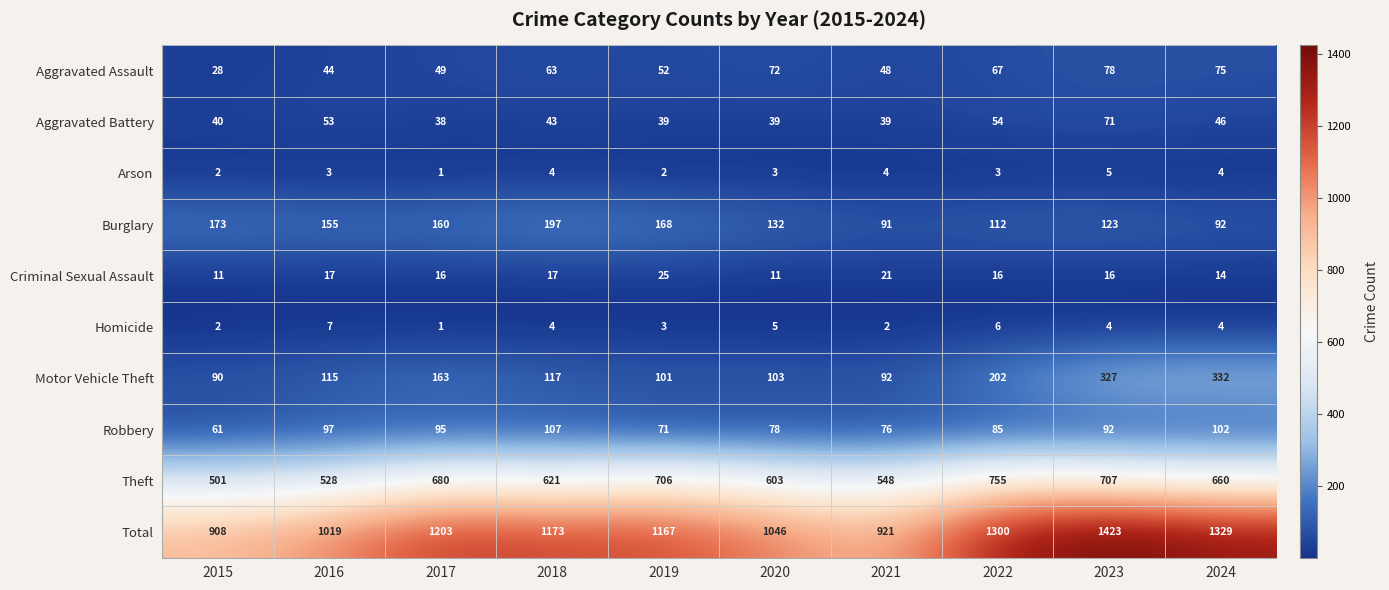

At which category does the chart reach its minimum across all series?

2017